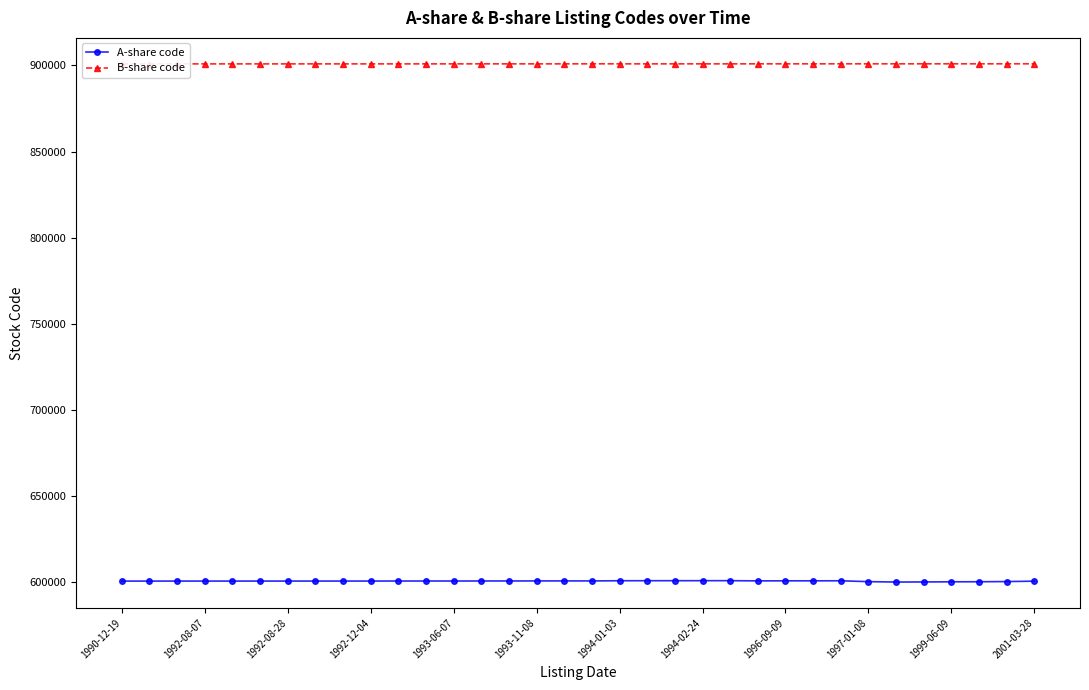

Which category has the lowest value in the B-share code series?

1990-12-19